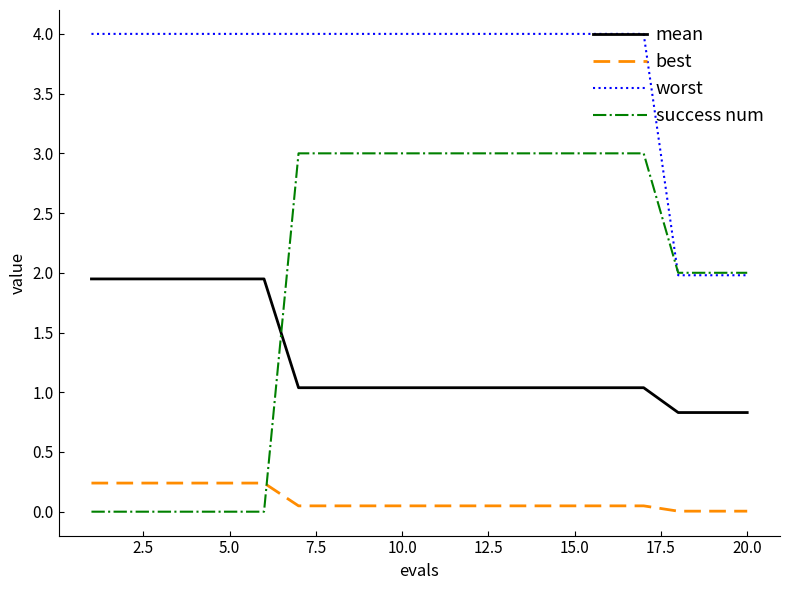

Which series has the largest total across all categories?

worst